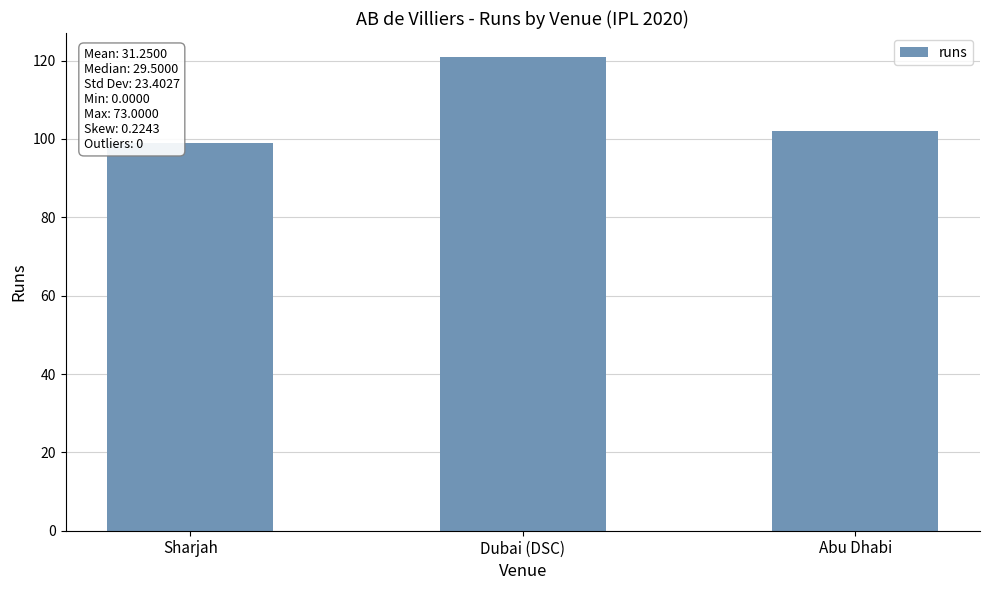

What is the value of the 2nd bar from the left?

121